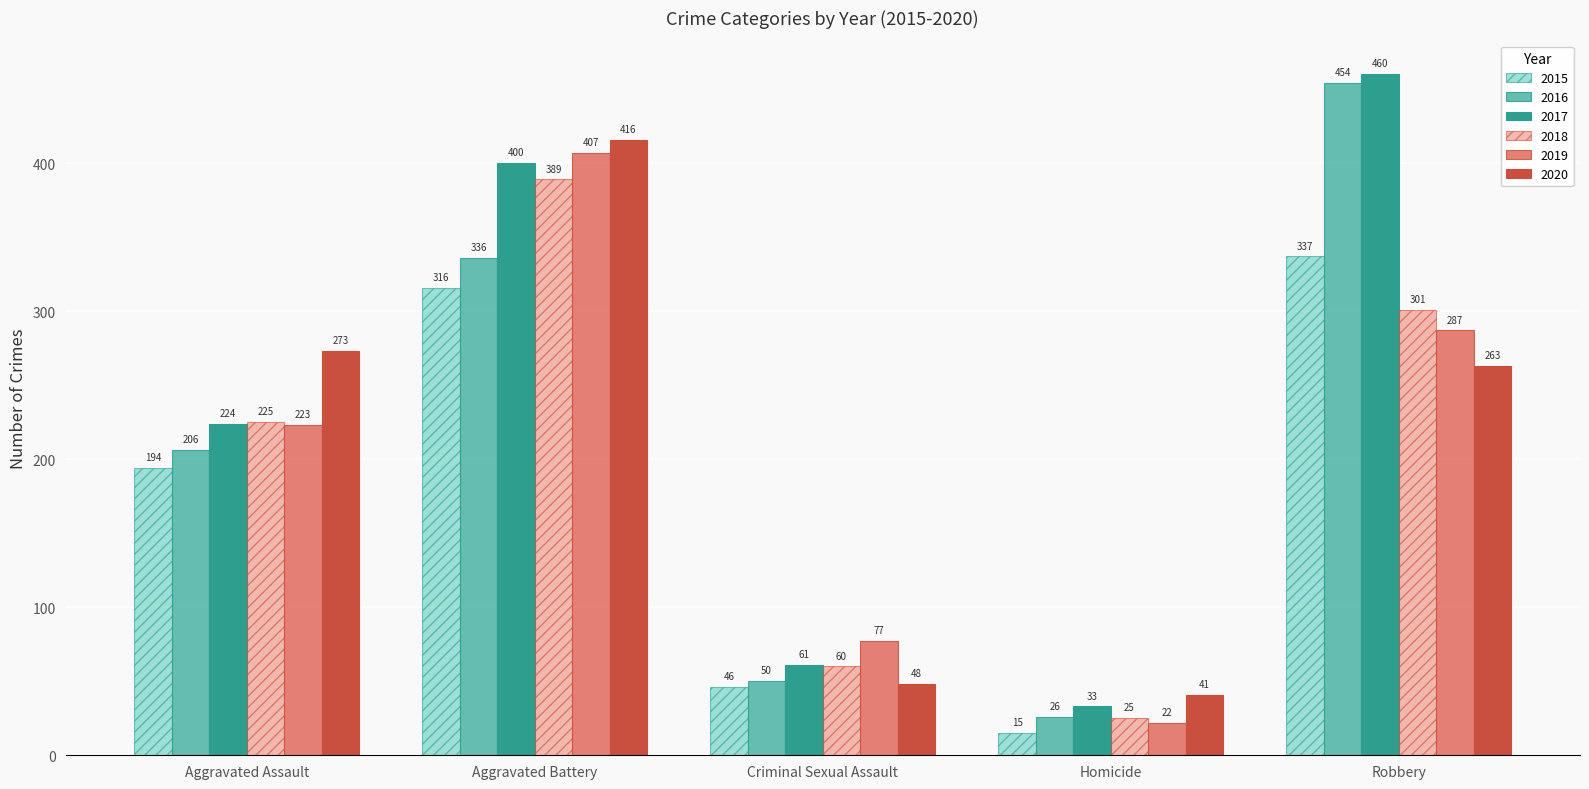

What is the smallest value displayed?

15